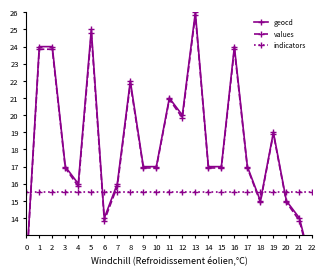

At 17, list the series in order from largest to smallest.

geocd, values, indicators